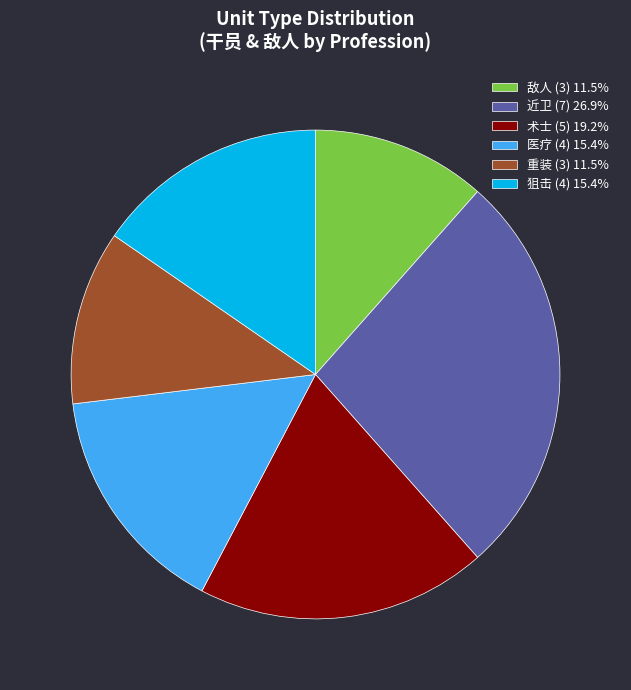

Combined, do 重装 (3) 11.5% and 敌人 (3) 11.5% account for over 50%?

No